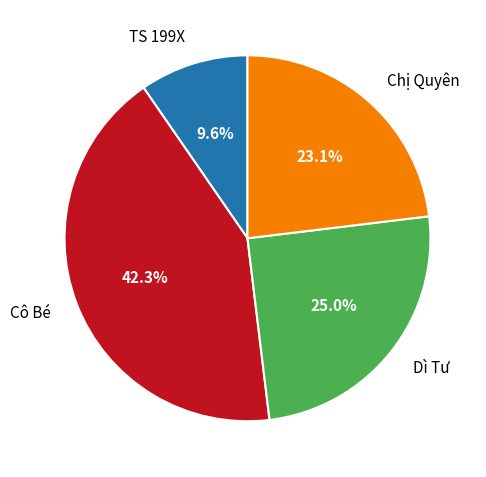

Is it true that Chị Quyên is 35% of the pie?

False